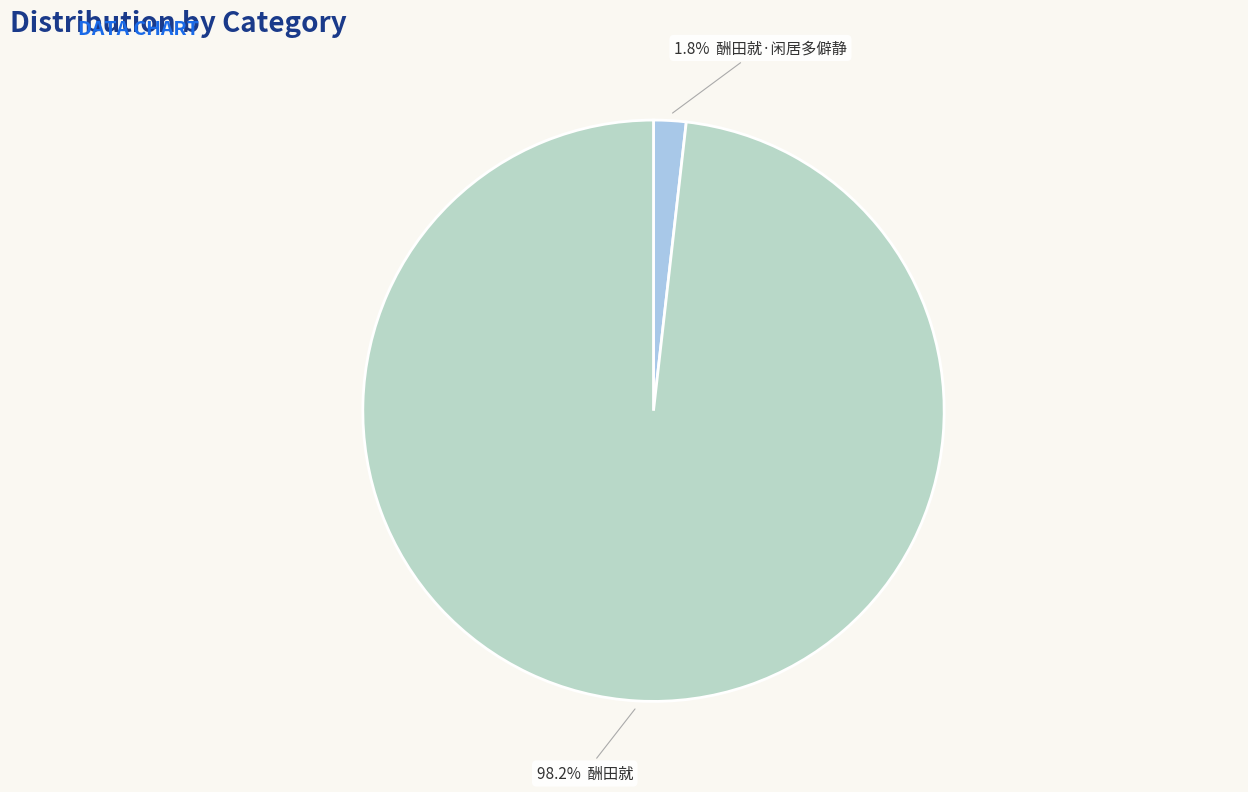

Rank the categories by value from highest to lowest.

酬田就, 酬田就·闲居多僻静